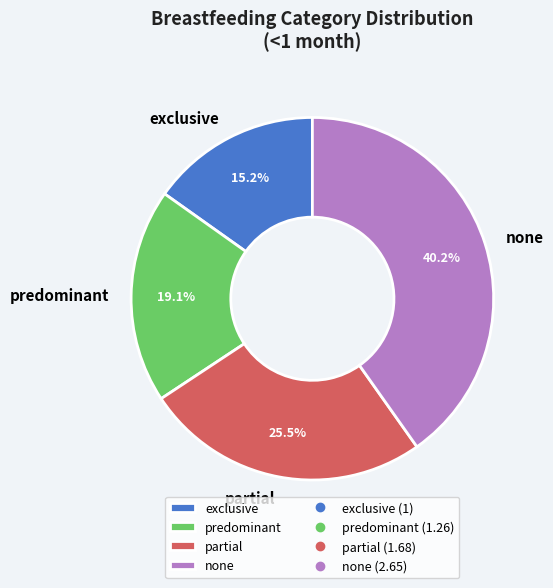

How much of the chart is everything except partial?

74.5%